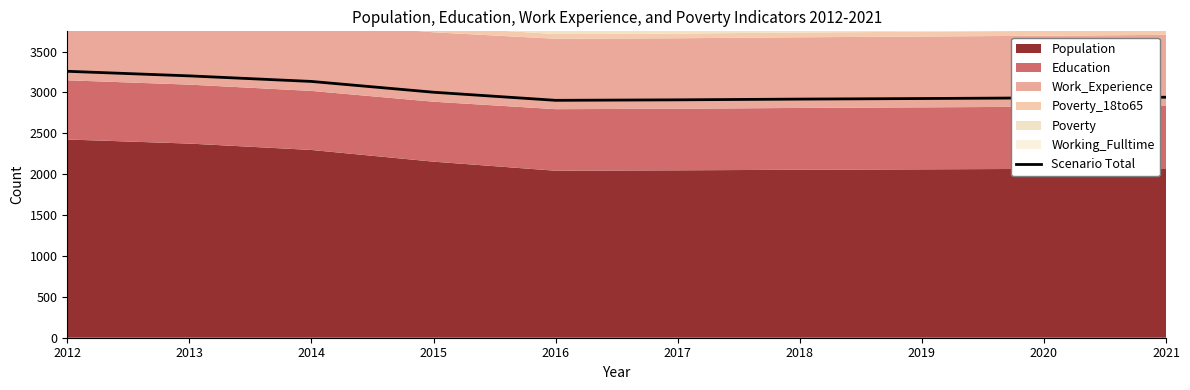

List the labels in order of value, smallest first.

2016, 2017, 2018, 2019, 2020, 2021, 2015, 2014, 2013, 2012